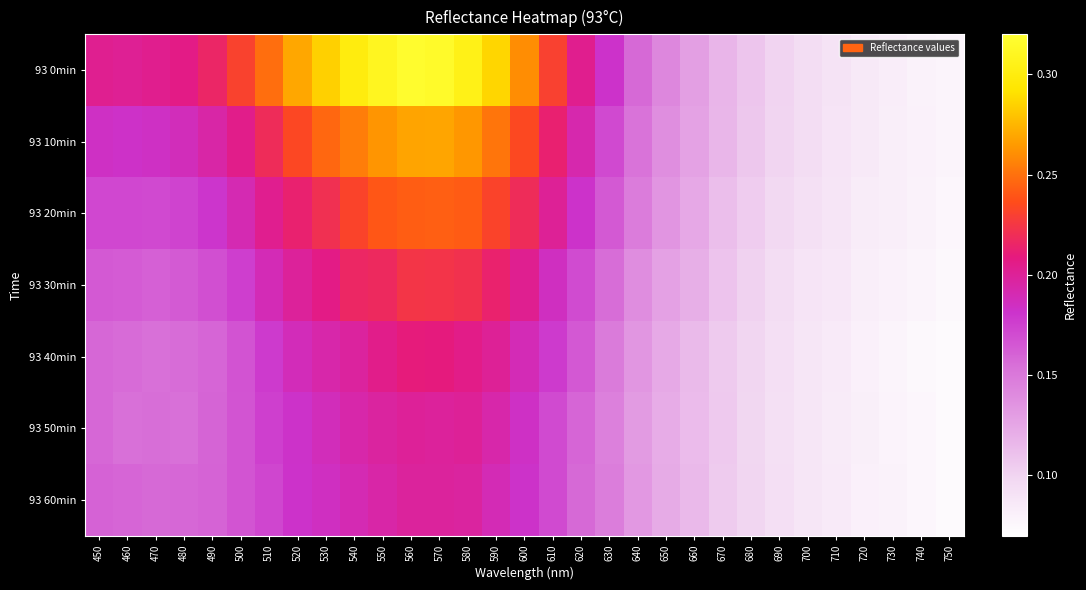

Reading left to right, extract all data points from this chart.

93 0min: 450=0.2	460=0.2	470=0.2	480=0.2	490=0.2	500=0.2	510=0.2	520=0.3	530=0.3	540=0.3	550=0.3	560=0.3	570=0.3	580=0.3	590=0.3	600=0.3	610=0.2	620=0.2	630=0.2	640=0.2	650=0.1	660=0.1	670=0.1	680=0.1	690=0.1	700=0.1	710=0.1	720=0.1	730=0.1	740=0.1	750=0.1
93 10min: 450=0.2	460=0.2	470=0.2	480=0.2	490=0.2	500=0.2	510=0.2	520=0.2	530=0.2	540=0.3	550=0.3	560=0.3	570=0.3	580=0.3	590=0.3	600=0.2	610=0.2	620=0.2	630=0.2	640=0.2	650=0.1	660=0.1	670=0.1	680=0.1	690=0.1	700=0.1	710=0.1	720=0.1	730=0.1	740=0.1	750=0.1
93 20min: 450=0.2	460=0.2	470=0.2	480=0.2	490=0.2	500=0.2	510=0.2	520=0.2	530=0.2	540=0.2	550=0.2	560=0.2	570=0.2	580=0.2	590=0.2	600=0.2	610=0.2	620=0.2	630=0.2	640=0.1	650=0.1	660=0.1	670=0.1	680=0.1	690=0.1	700=0.1	710=0.1	720=0.1	730=0.1	740=0.1	750=0.1
93 30min: 450=0.2	460=0.2	470=0.2	480=0.2	490=0.2	500=0.2	510=0.2	520=0.2	530=0.2	540=0.2	550=0.2	560=0.2	570=0.2	580=0.2	590=0.2	600=0.2	610=0.2	620=0.2	630=0.2	640=0.1	650=0.1	660=0.1	670=0.1	680=0.1	690=0.1	700=0.1	710=0.1	720=0.1	730=0.1	740=0.1	750=0.1
93 40min: 450=0.2	460=0.2	470=0.2	480=0.2	490=0.2	500=0.2	510=0.2	520=0.2	530=0.2	540=0.2	550=0.2	560=0.2	570=0.2	580=0.2	590=0.2	600=0.2	610=0.2	620=0.2	630=0.1	640=0.1	650=0.1	660=0.1	670=0.1	680=0.1	690=0.1	700=0.1	710=0.1	720=0.1	730=0.1	740=0.1	750=0.1
93 50min: 450=0.2	460=0.2	470=0.2	480=0.2	490=0.2	500=0.2	510=0.2	520=0.2	530=0.2	540=0.2	550=0.2	560=0.2	570=0.2	580=0.2	590=0.2	600=0.2	610=0.2	620=0.2	630=0.1	640=0.1	650=0.1	660=0.1	670=0.1	680=0.1	690=0.1	700=0.1	710=0.1	720=0.1	730=0.1	740=0.1	750=0.1
93 60min: 450=0.2	460=0.2	470=0.2	480=0.2	490=0.2	500=0.2	510=0.2	520=0.2	530=0.2	540=0.2	550=0.2	560=0.2	570=0.2	580=0.2	590=0.2	600=0.2	610=0.2	620=0.2	630=0.1	640=0.1	650=0.1	660=0.1	670=0.1	680=0.1	690=0.1	700=0.1	710=0.1	720=0.1	730=0.1	740=0.1	750=0.1